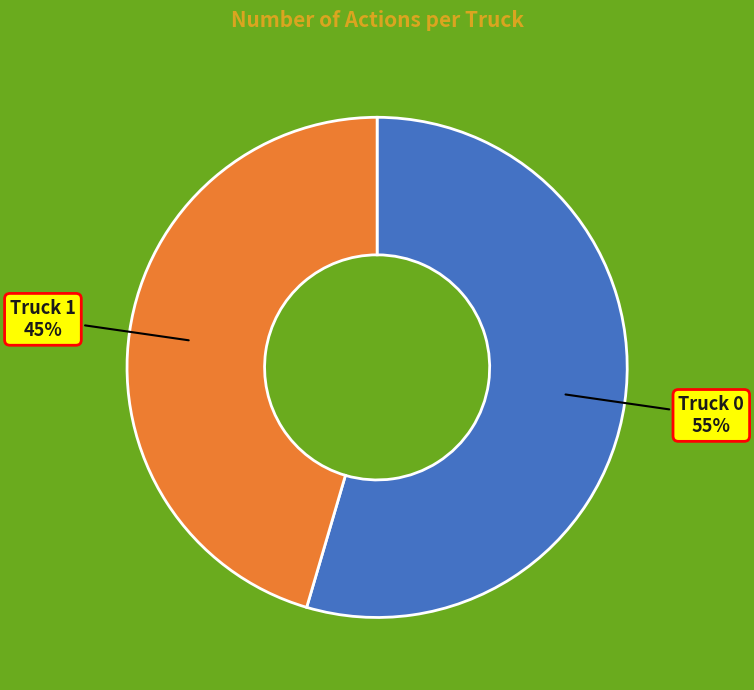

Which category has the biggest portion of the pie?

Truck 0